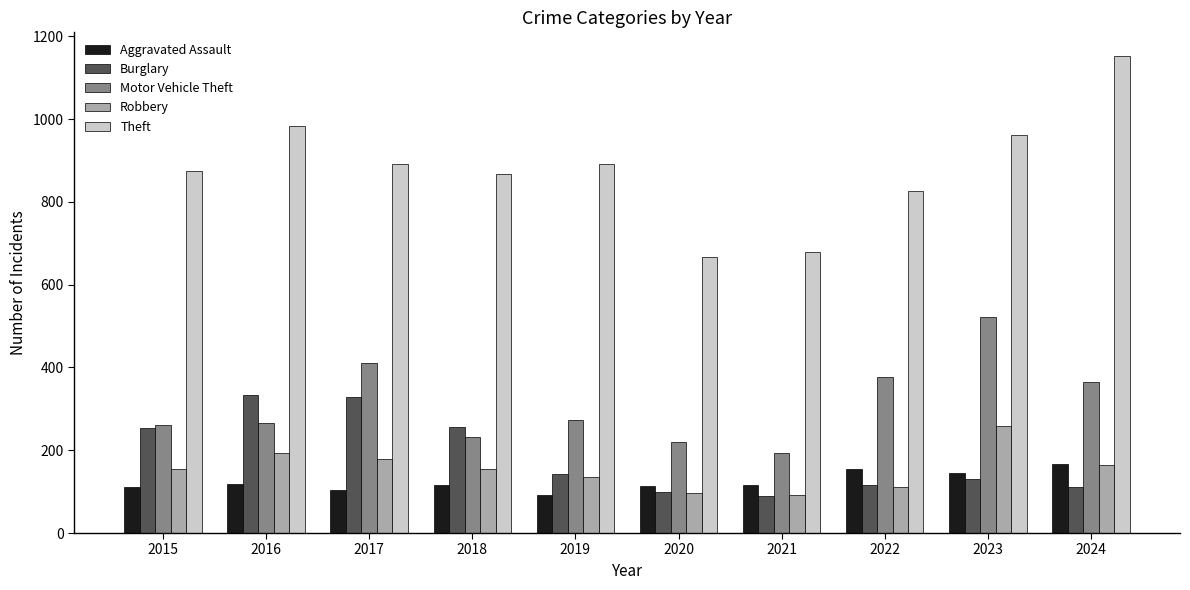

What is the smallest value displayed?

90